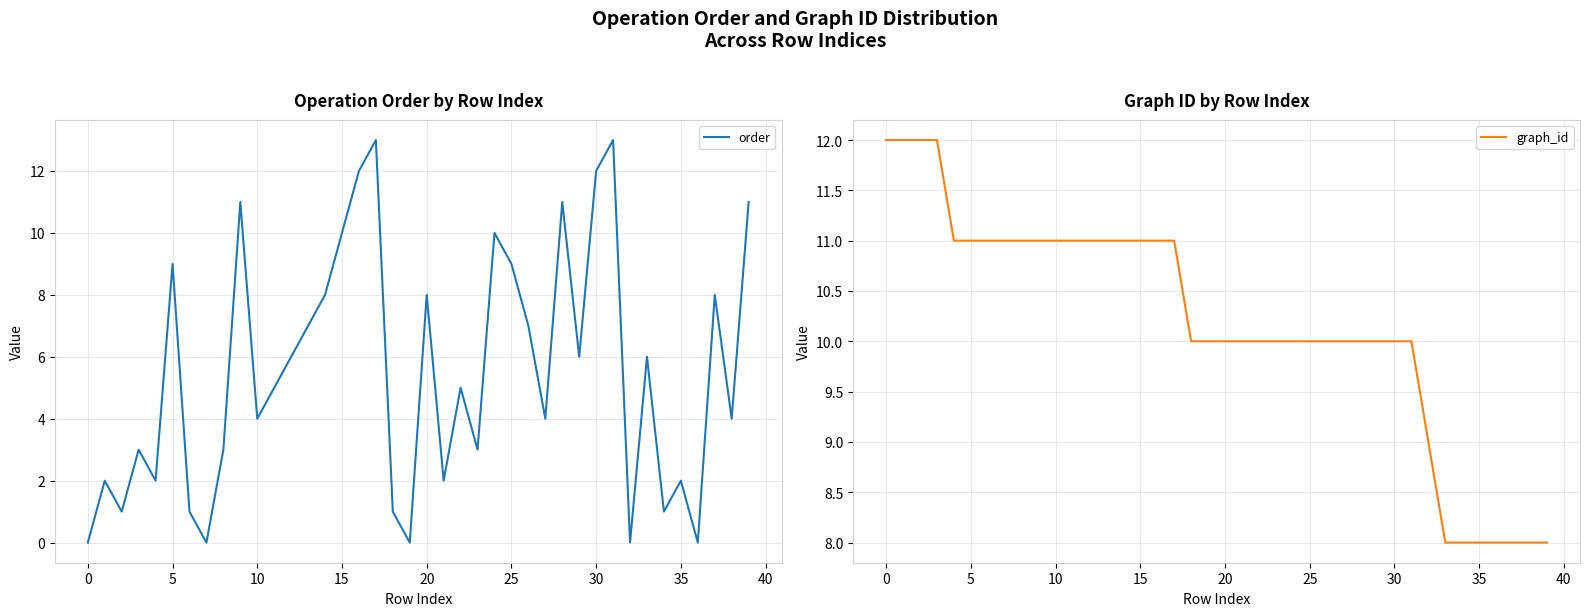

True or false: graph_id has a value of 12 at 39.

False